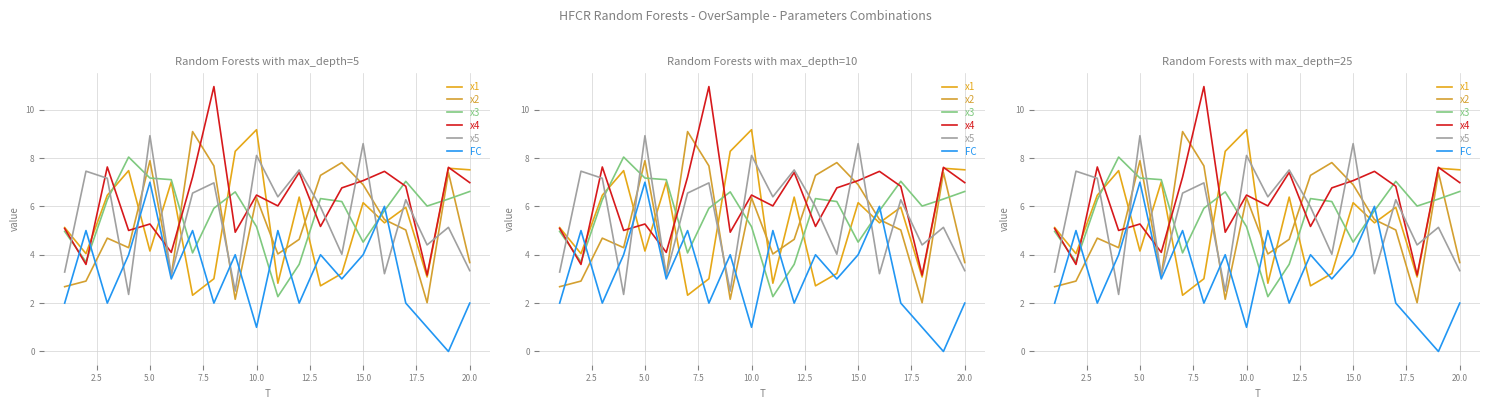

What are all the series names shown in the legend?

x1, x2, x3, x4, x5, FC